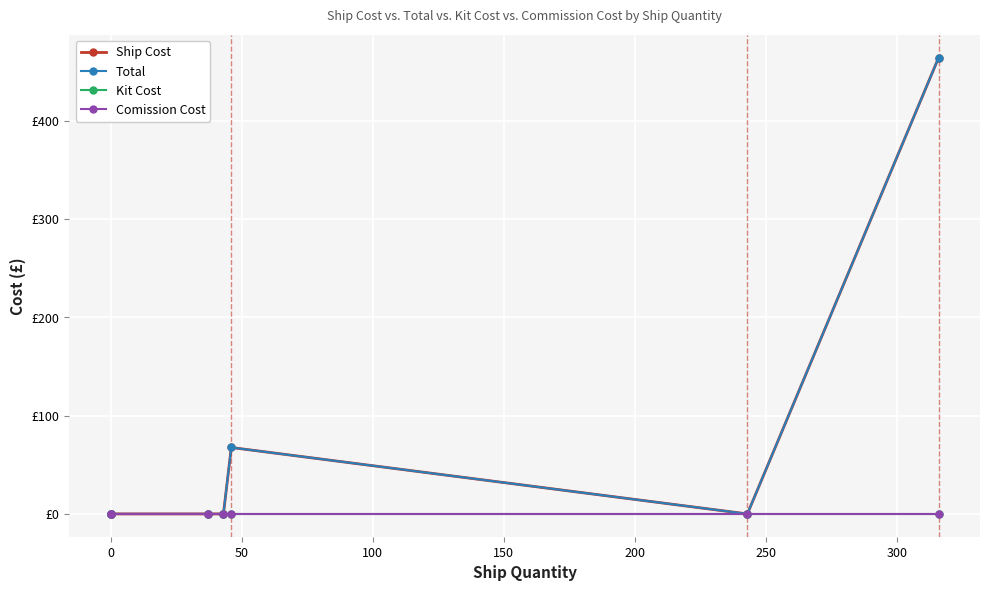

What are all the series names shown in the legend?

Ship Cost, Total, Kit Cost, Comission Cost